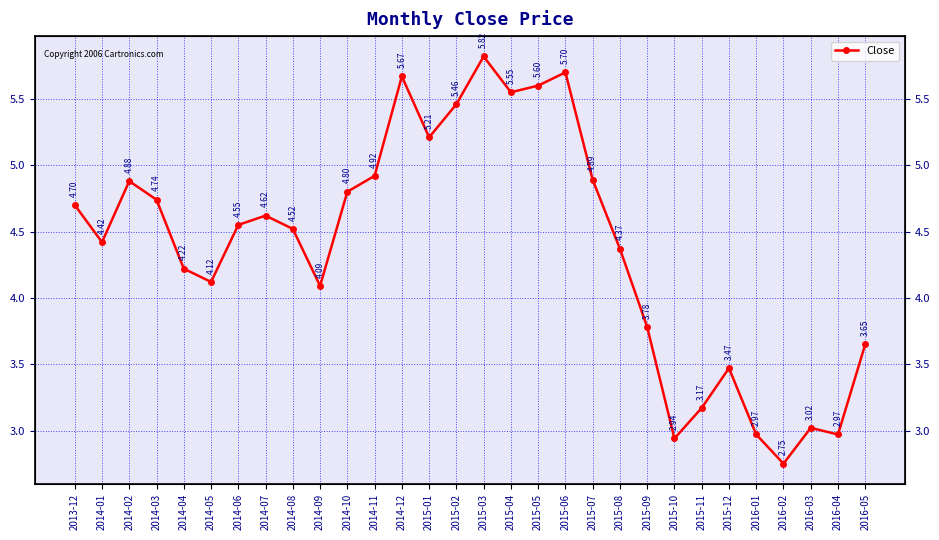

What is the sum of all values?

131.6